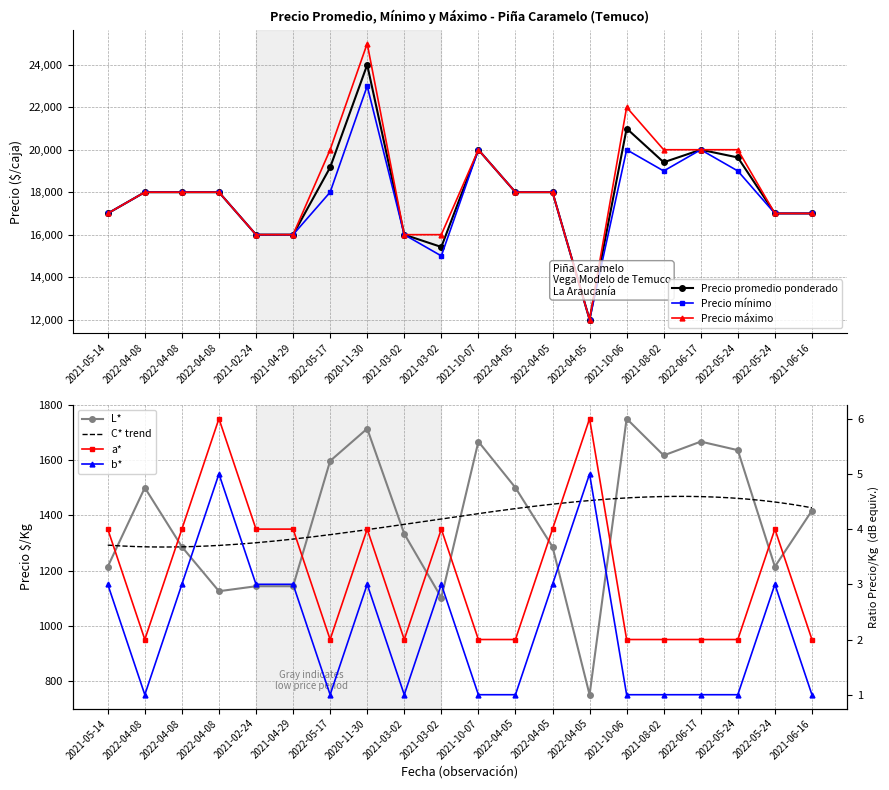

Between 2022-04-05 and 2021-10-06, which is larger?

2021-10-06